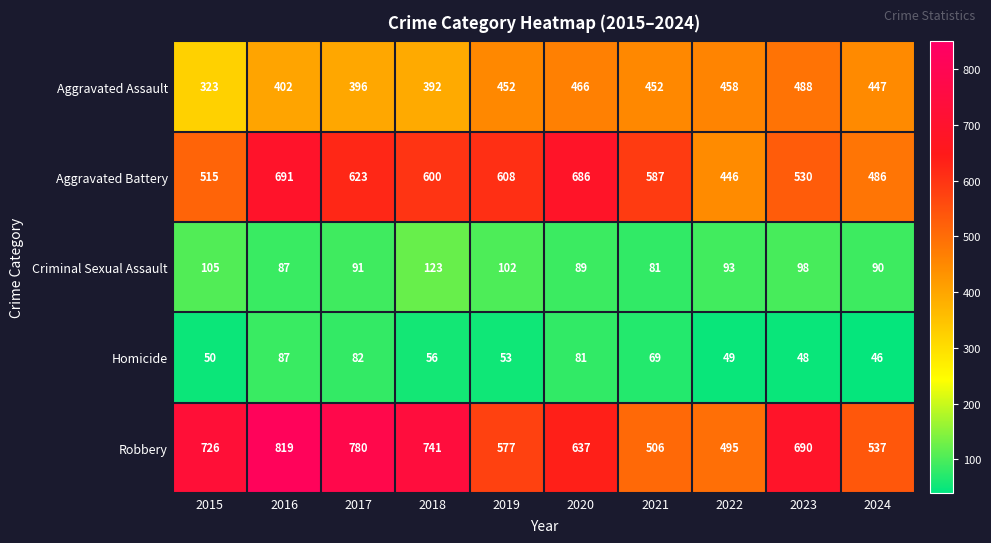

What is the difference between the highest and lowest values at 2020?

605